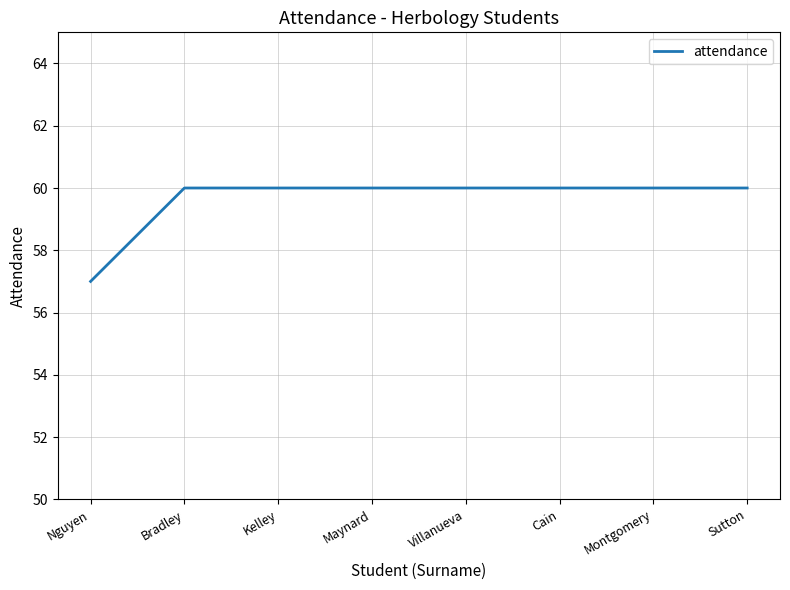

How many distinct data groups are displayed?

1